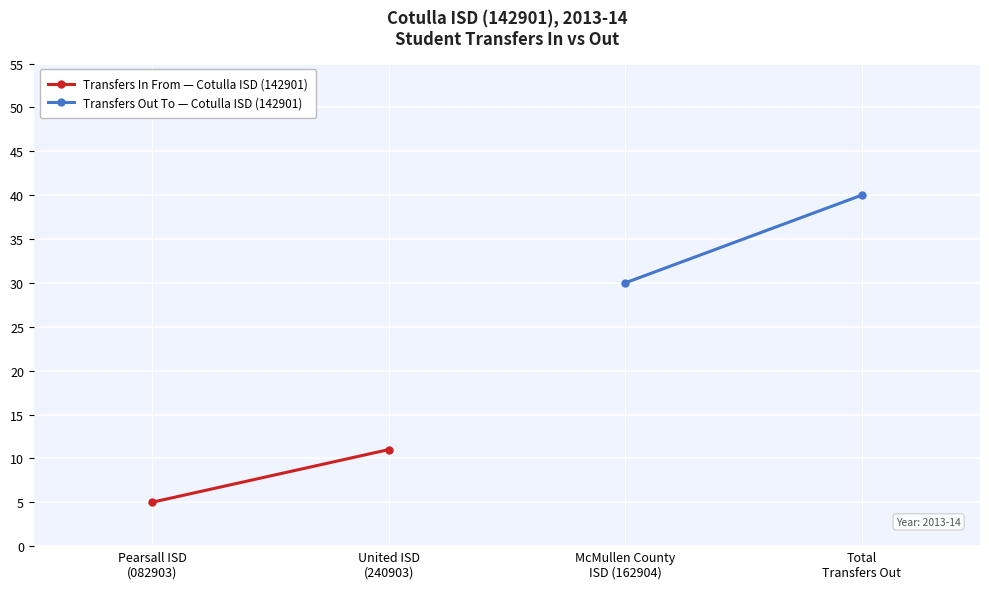

What is the difference between the maximum and minimum values in the Transfers In From — Cotulla ISD (142901) series?

6